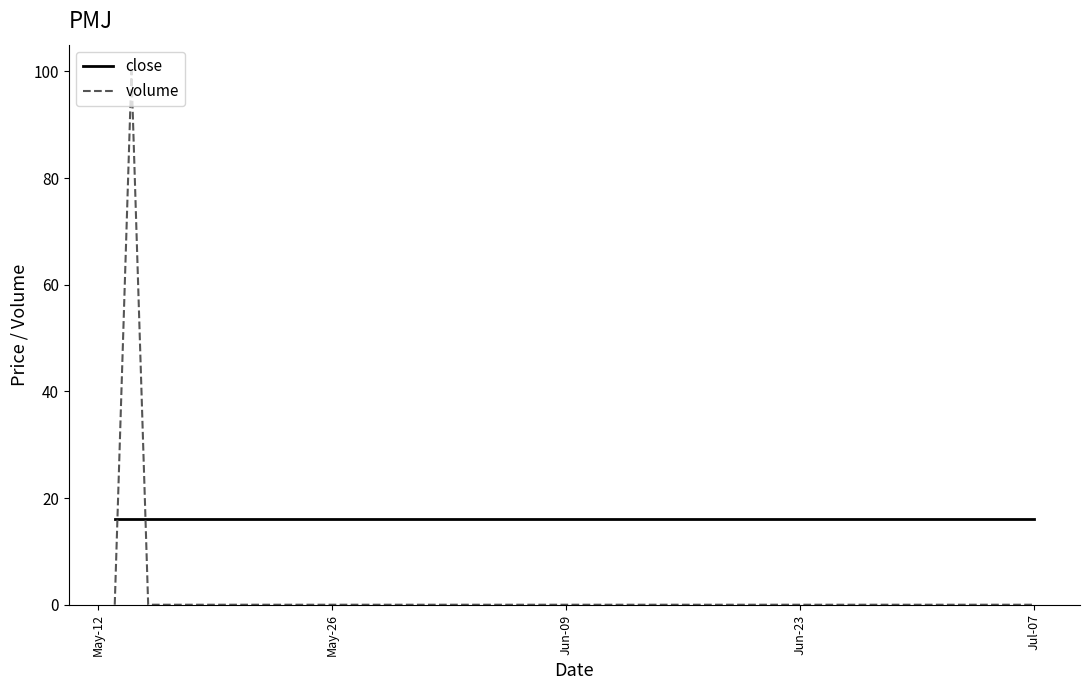

List the series in order of their overall mean, lowest first.

volume, close